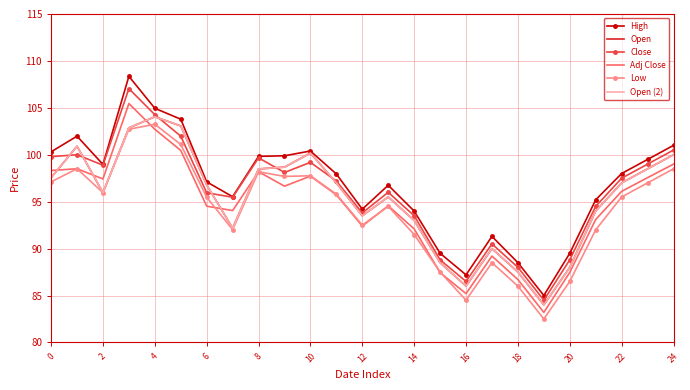

In Open, how many points are lower than both neighbors (excluding endpoints)?

5